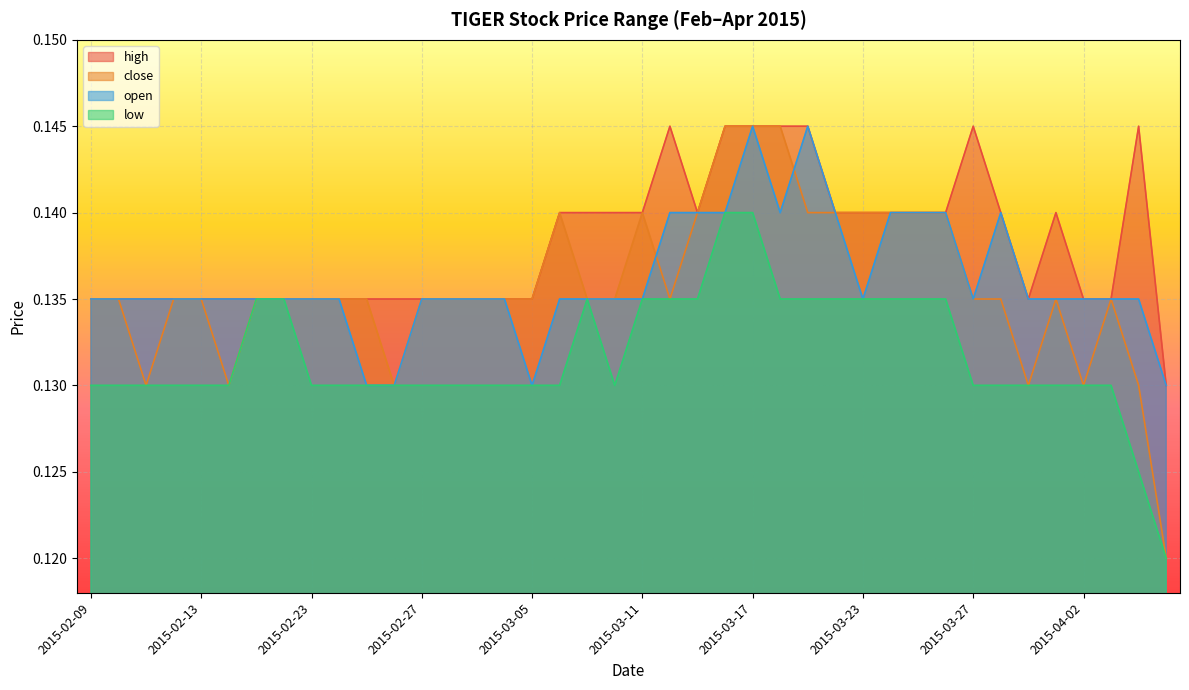

Between 2015-03-13 and 2015-04-07, which series saw the biggest shift?

close